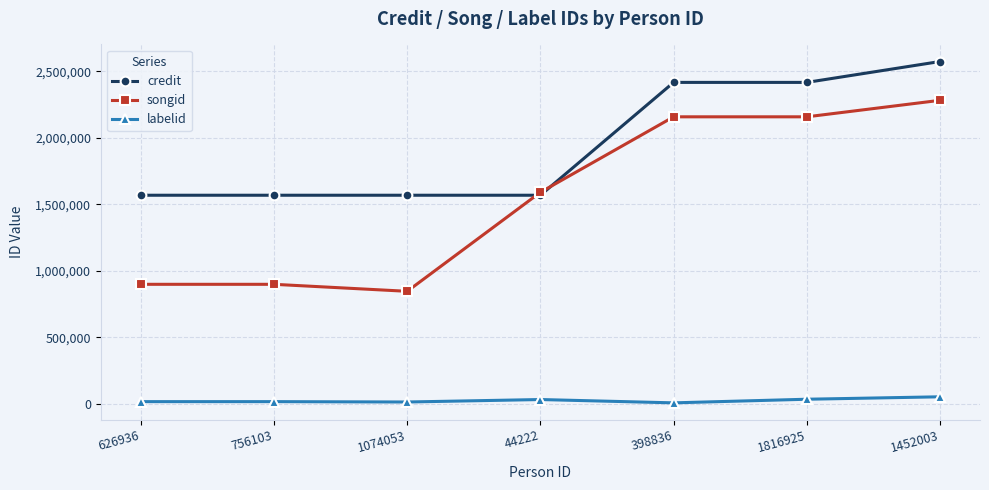

Which series has the largest range (max minus min)?

songid